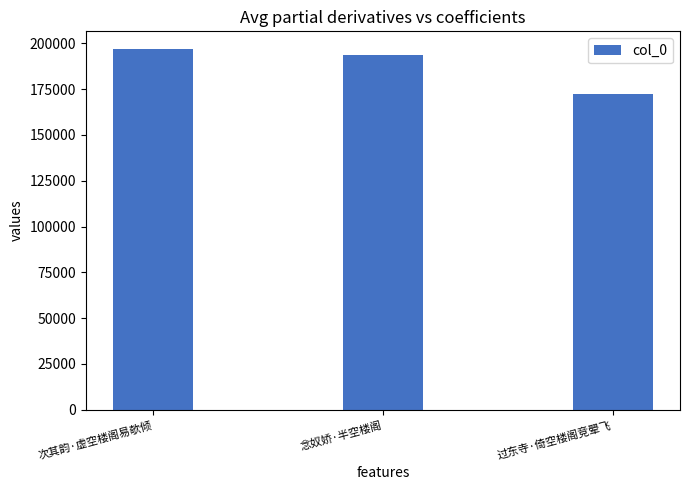

Rank the categories by value from highest to lowest.

次其韵·虚空楼阁易欹倾, 念奴娇·半空楼阁, 过东寺·倚空楼阁竞翚飞